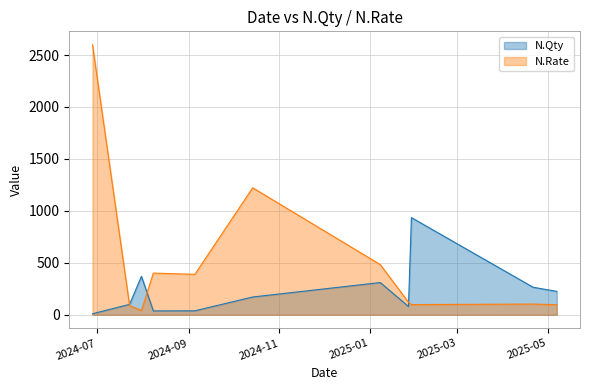

Count the number of data series in this chart.

2